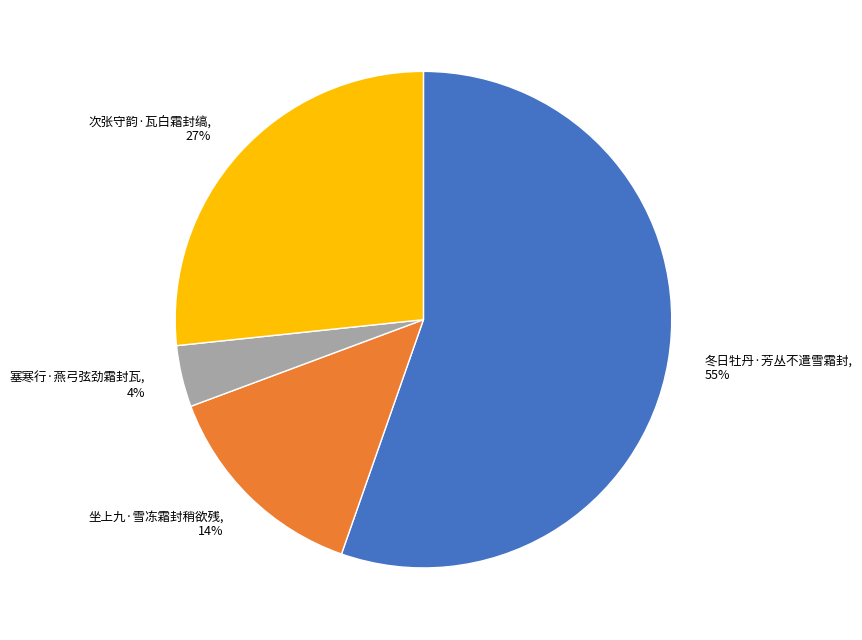

To the nearest percent, what is the average slice percentage?

25%